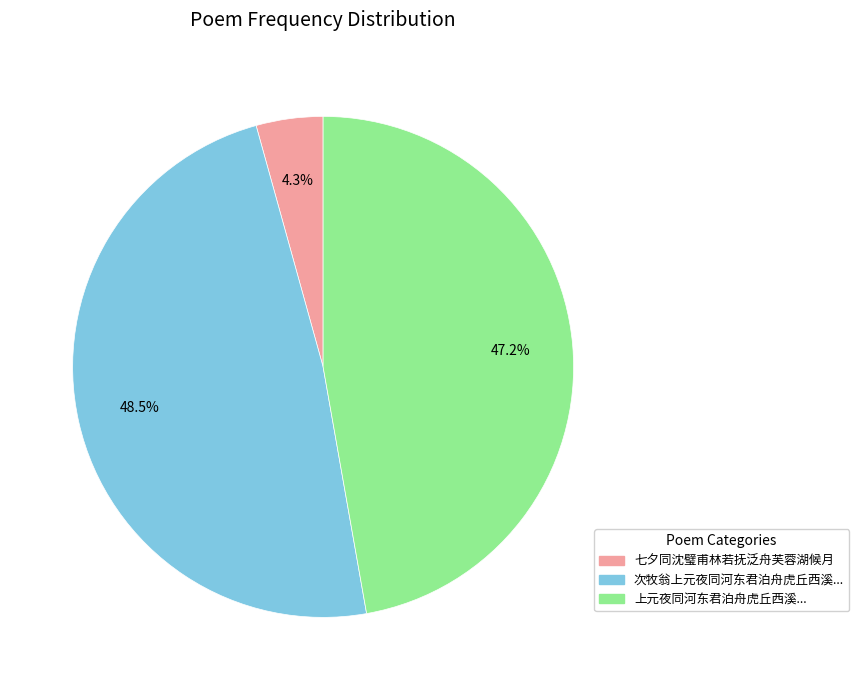

Rank the categories by value from lowest to highest.

七夕同沈璧甫林若抚泛舟芙蓉湖候月, 上元夜同河东君泊舟虎丘西溪..., 次牧翁上元夜同河东君泊舟虎丘西溪...